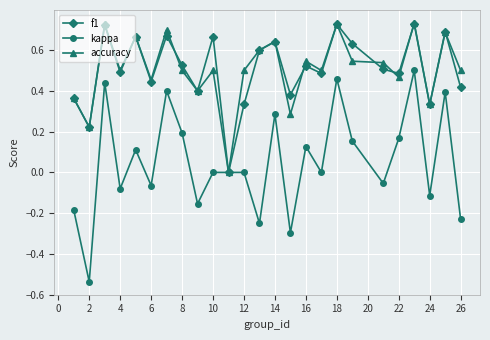

Which series has the largest range (max minus min)?

kappa